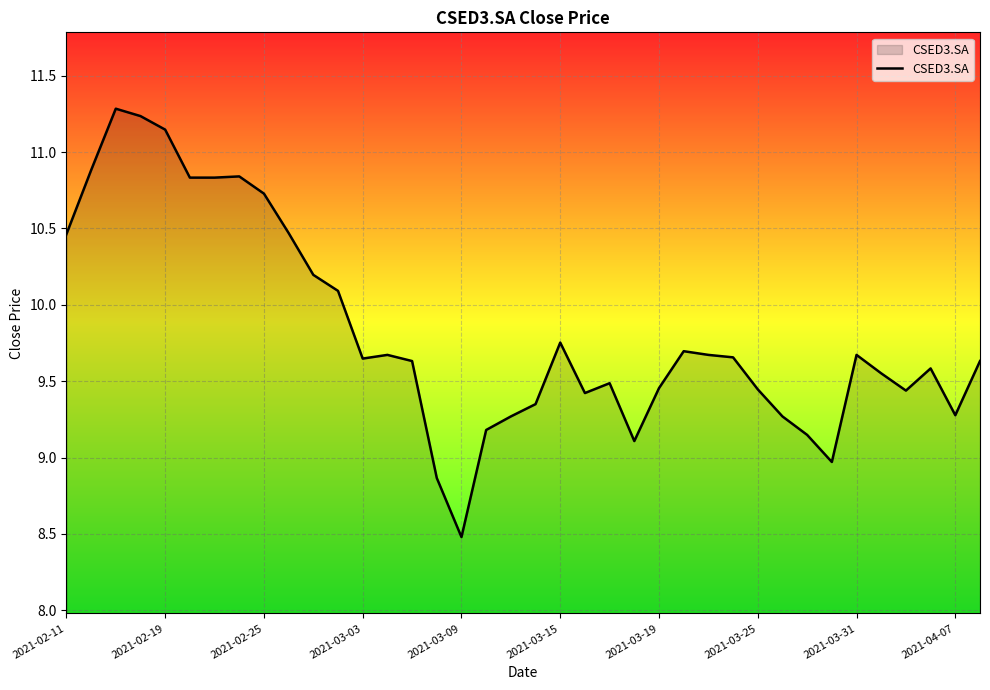

What is the maximum value shown in the chart?

11.3